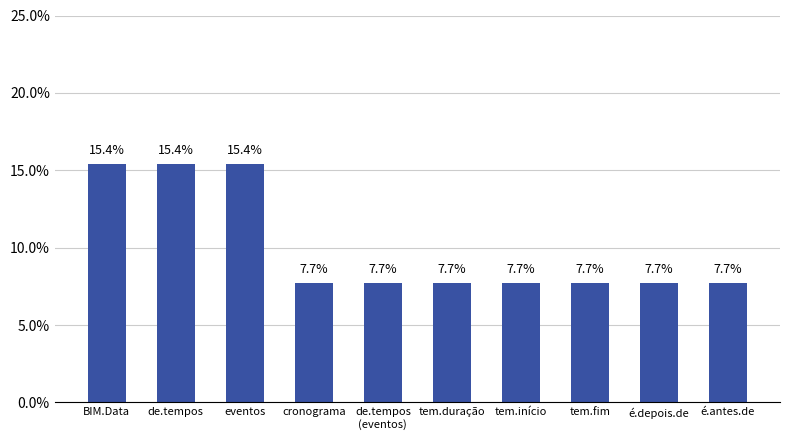

What is the smallest value displayed?

7.7